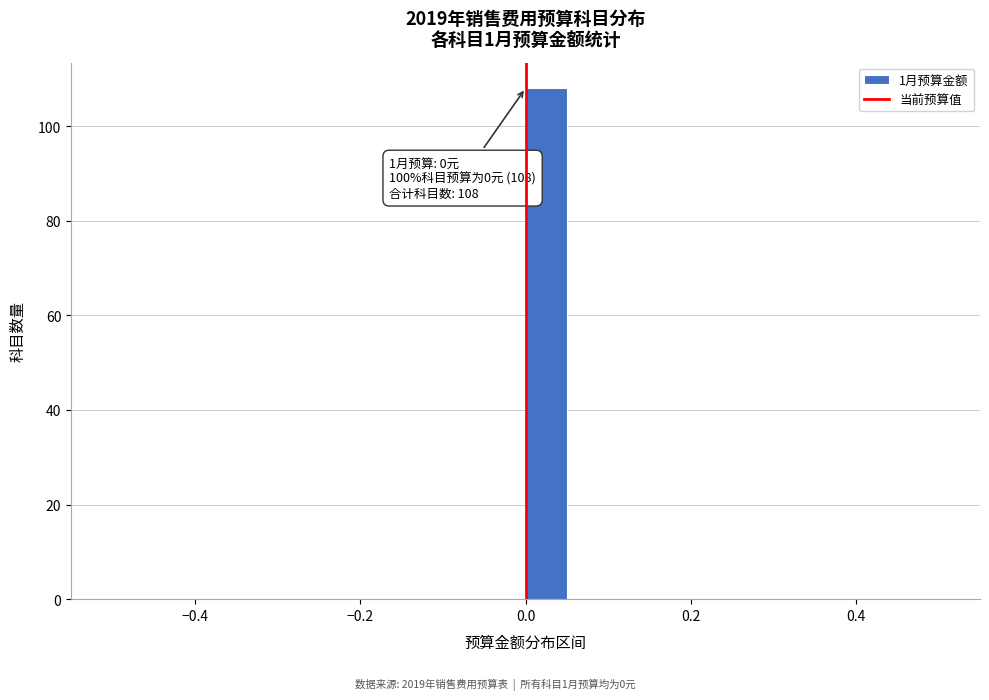

Around what value on the x-axis is the tallest bar? Give the approximate position of its centre, as read against the axis.

0.02